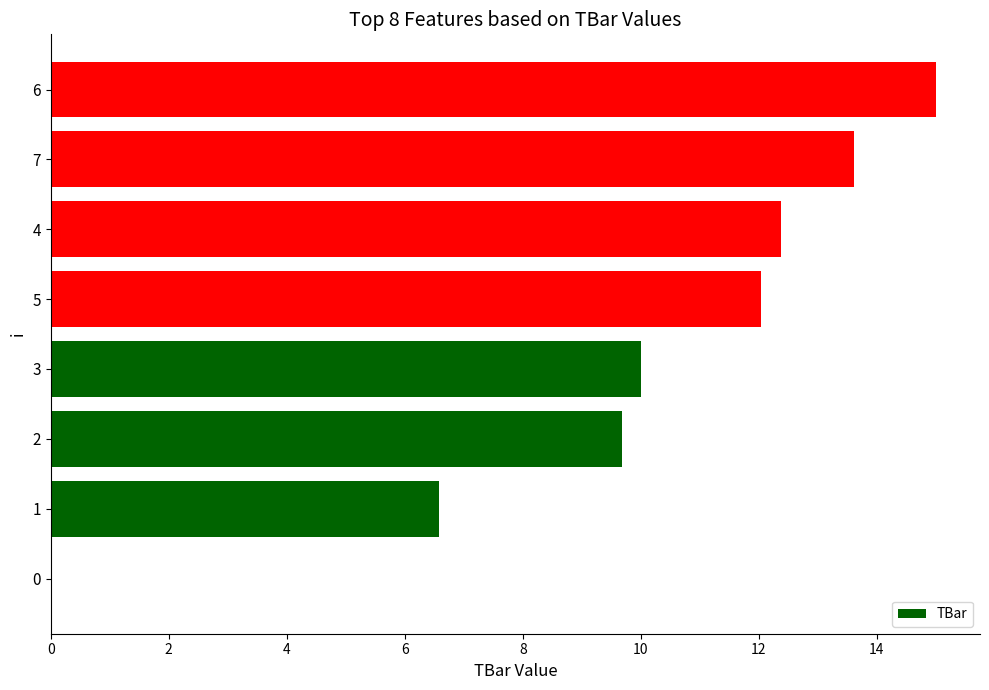

What is the approximate value at 5?

12.0